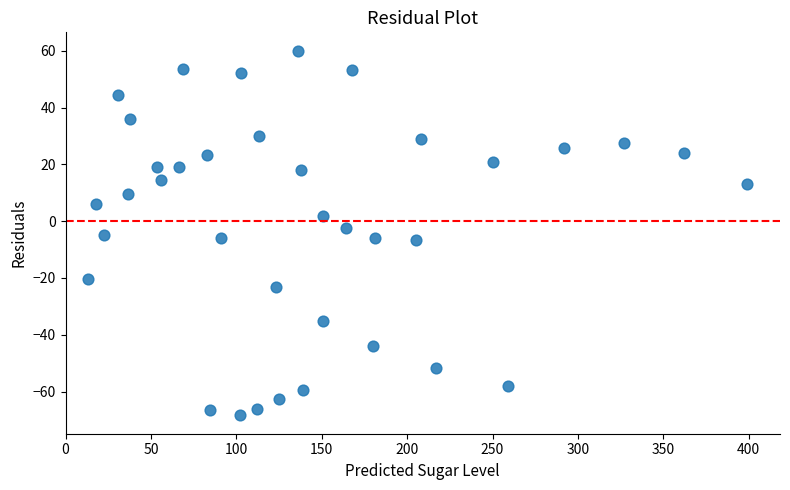

What is the range of X values (max minus min)?

385.8